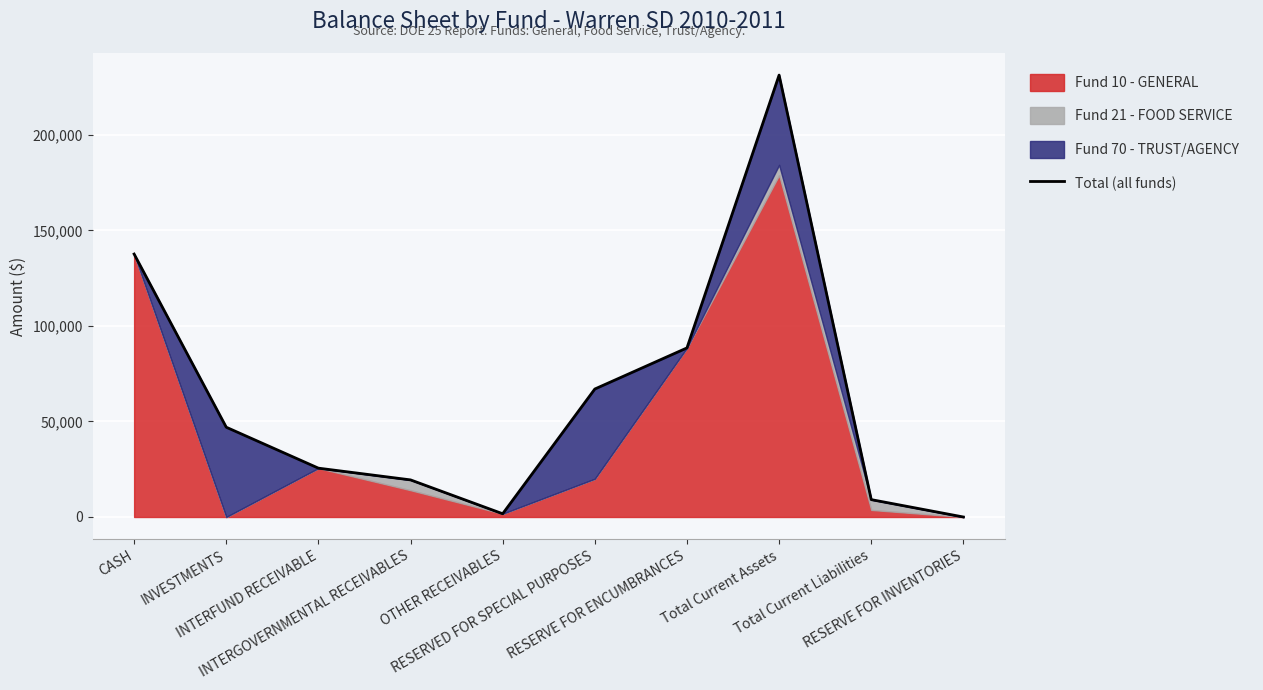

What is the label of the 1st point from the left?

CASH